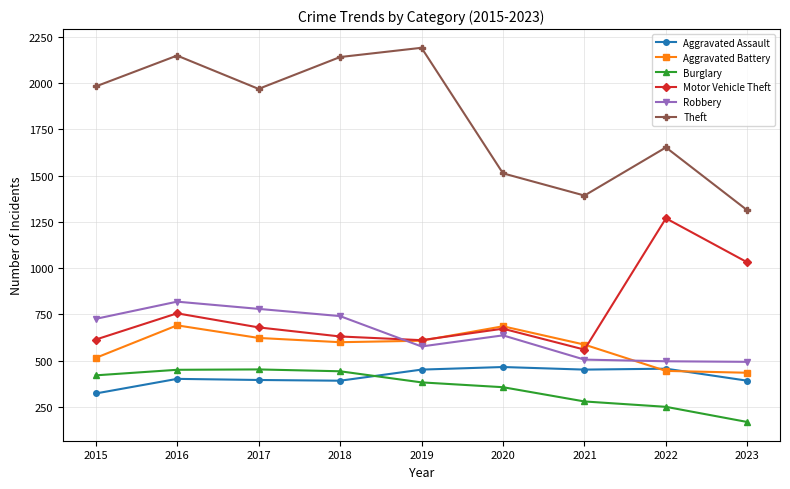

At how many categories does at least one series exceed 1598?

6